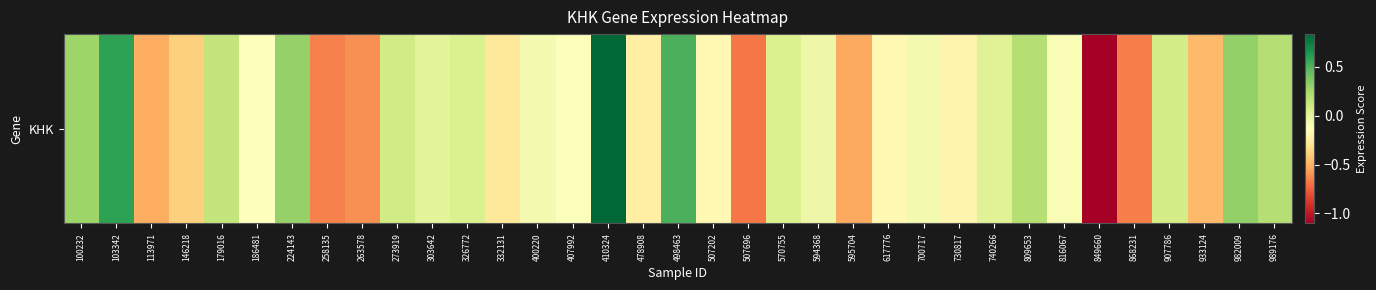

How many data points are less than 0?

21